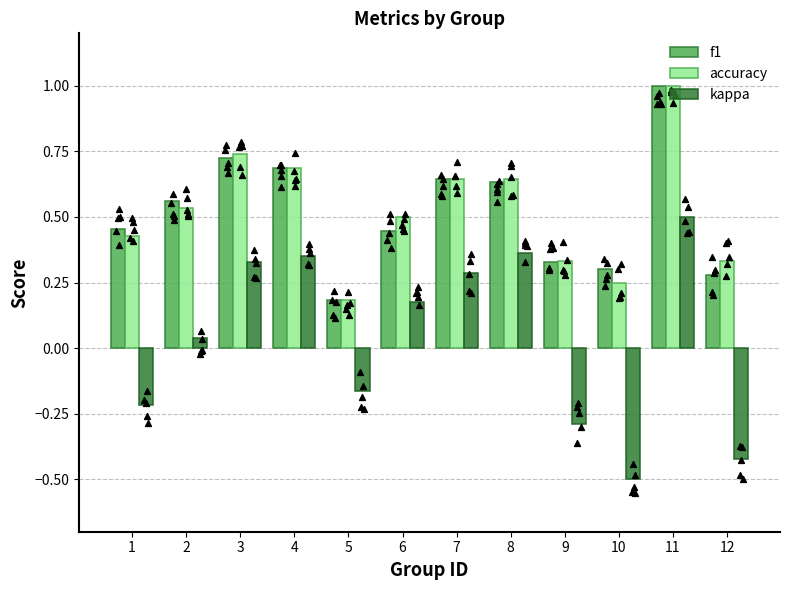

Which series has the widest spread of Y values?

kappa